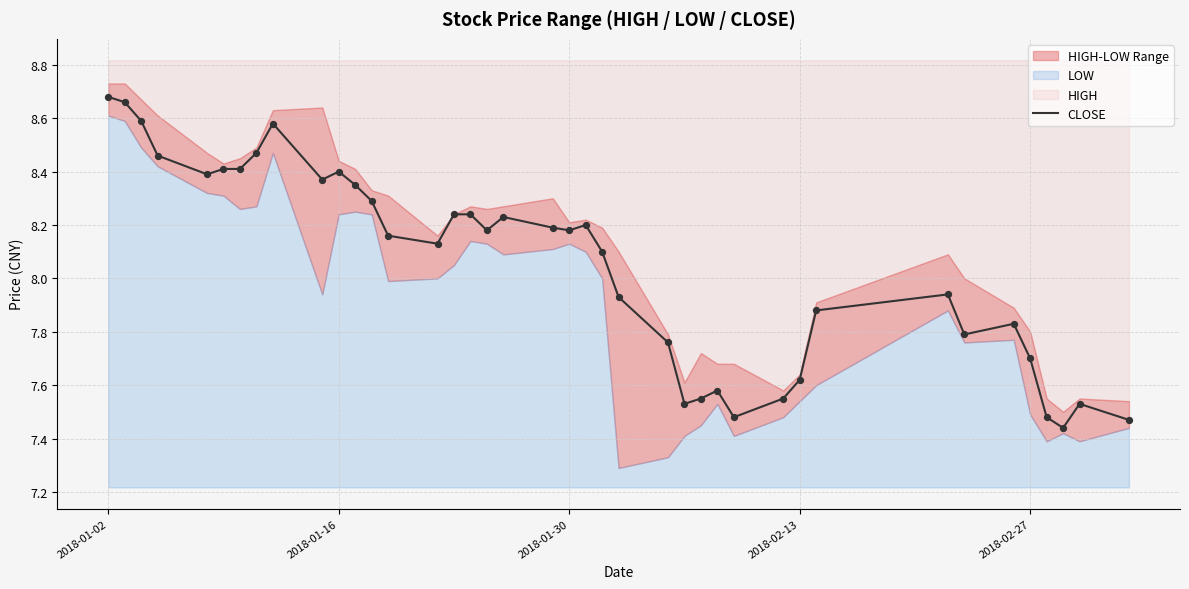

Is it true that CLOSE equals 5.2 at 2018-02-13?

False